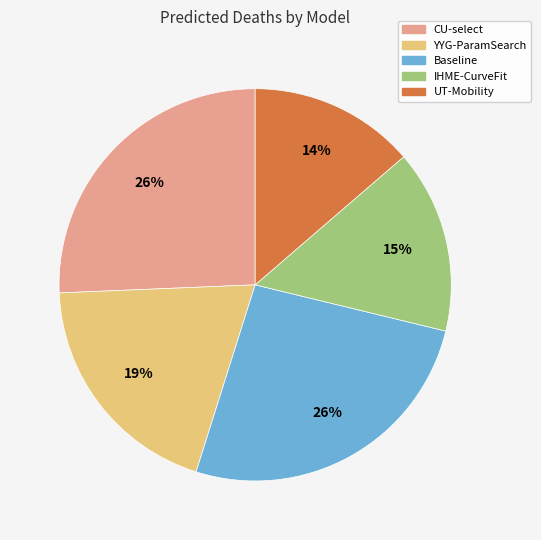

To the nearest percent, what is the average slice percentage?

20%